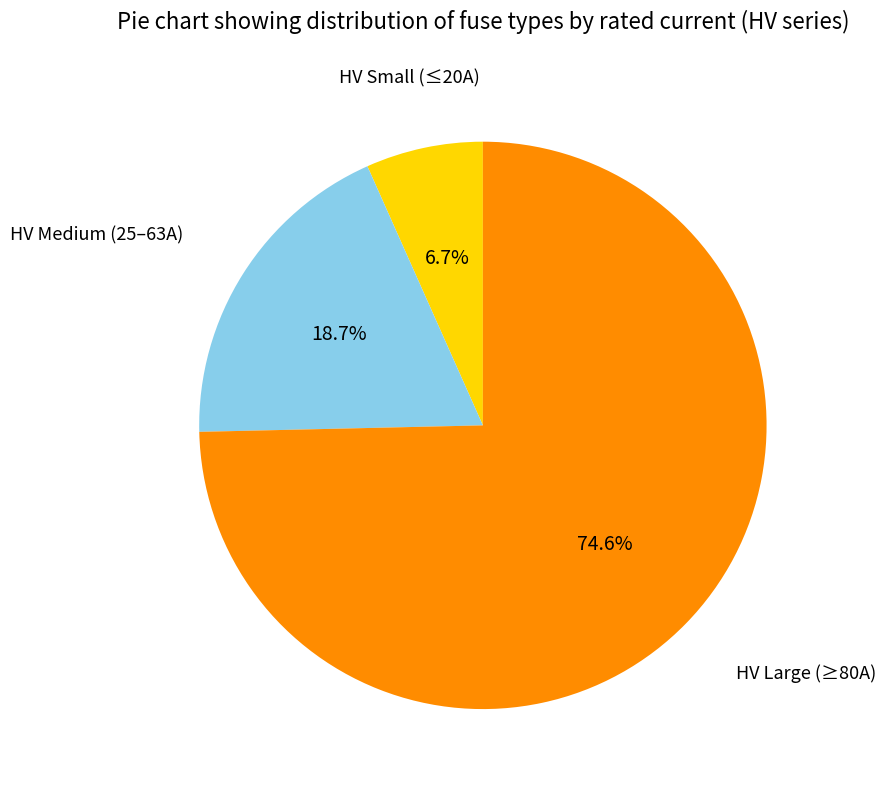

Do HV Small (≤20A) and HV Medium (25–63A) together represent more than half of the pie?

No